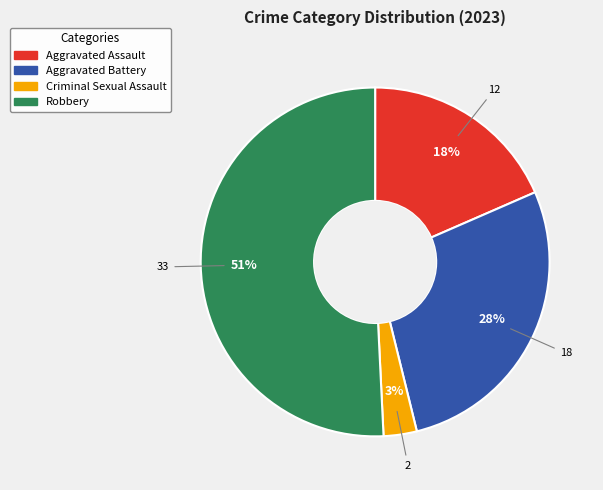

To the nearest percent, what is the difference between the largest and smallest slice percentages?

48%